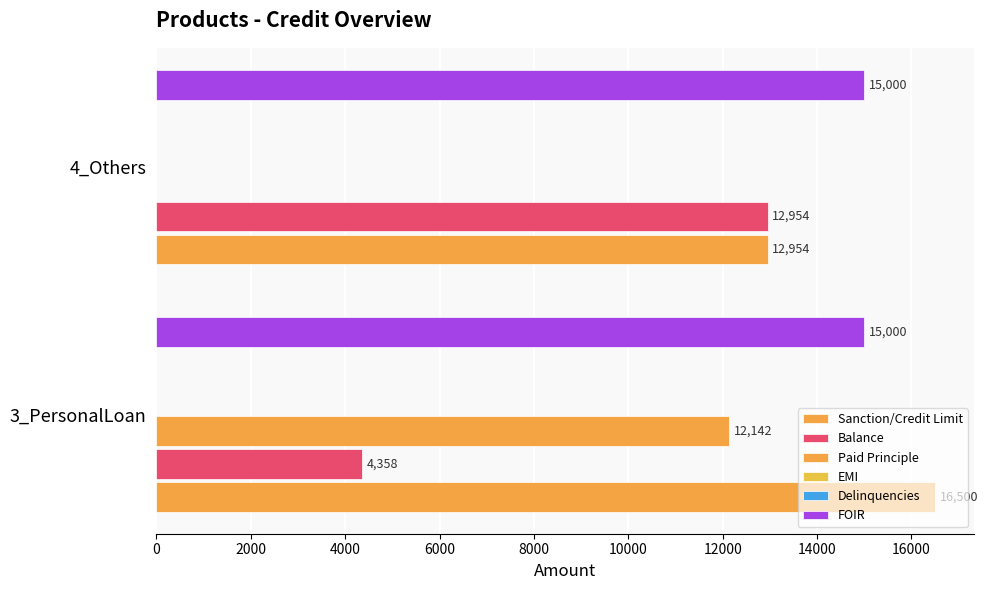

What is the sum of all EMI values?

0.2